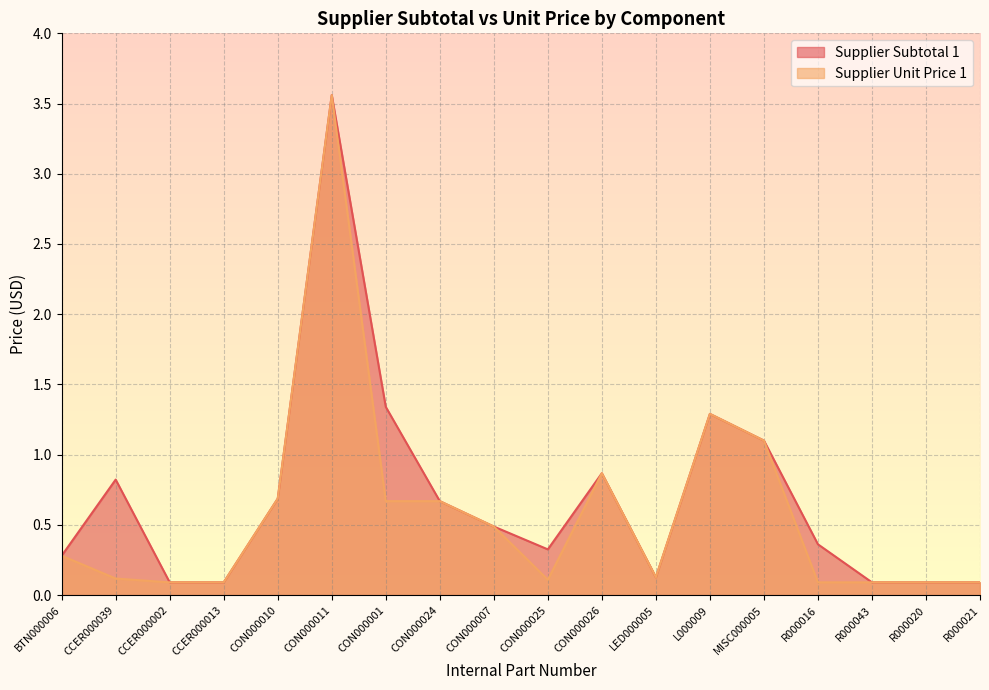

Which series has the widest spread of values?

Supplier Subtotal 1